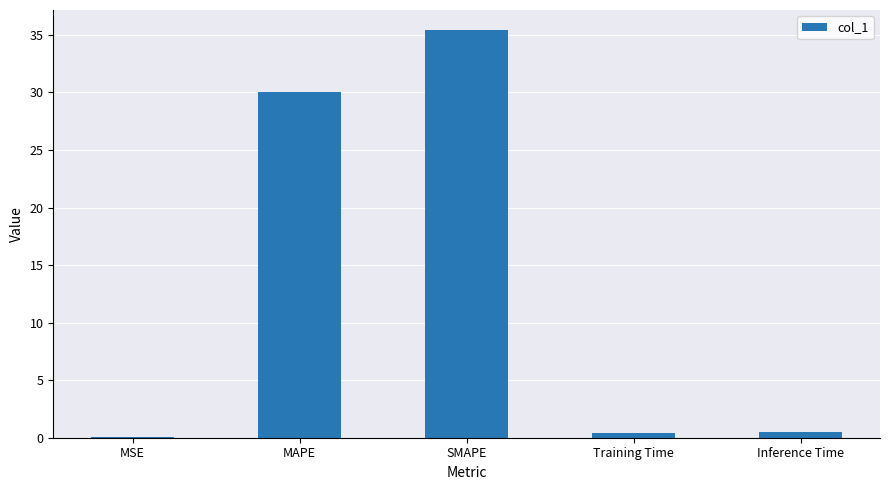

What is the sum of all values?

66.4